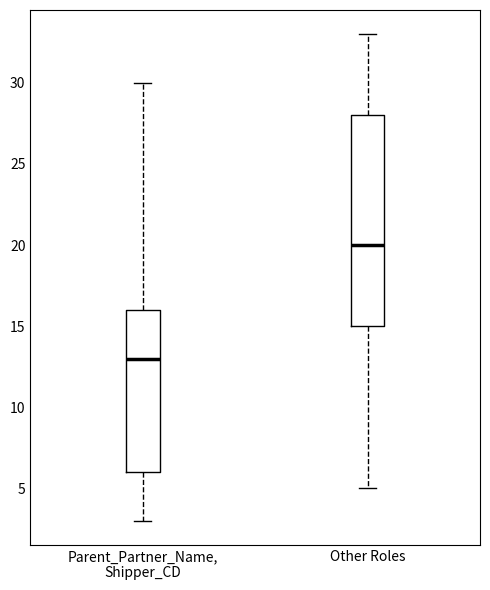

Where is the lower edge of the box for Other Roles on the y-axis? The values are not printed on the chart, so give them approximately, as read against the axis.

15